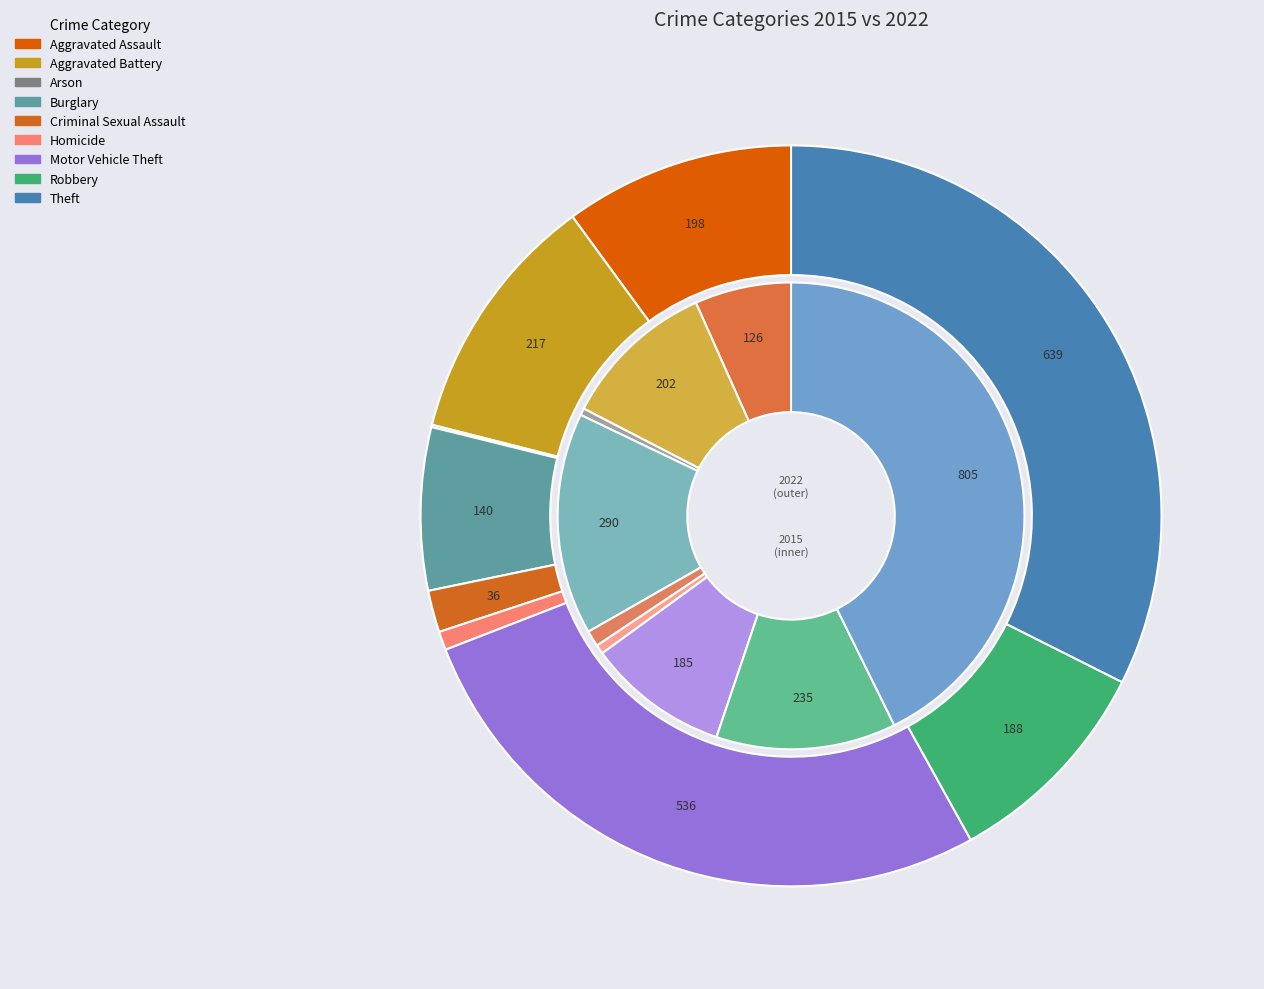

Does Theft represent more than half of the total?

No